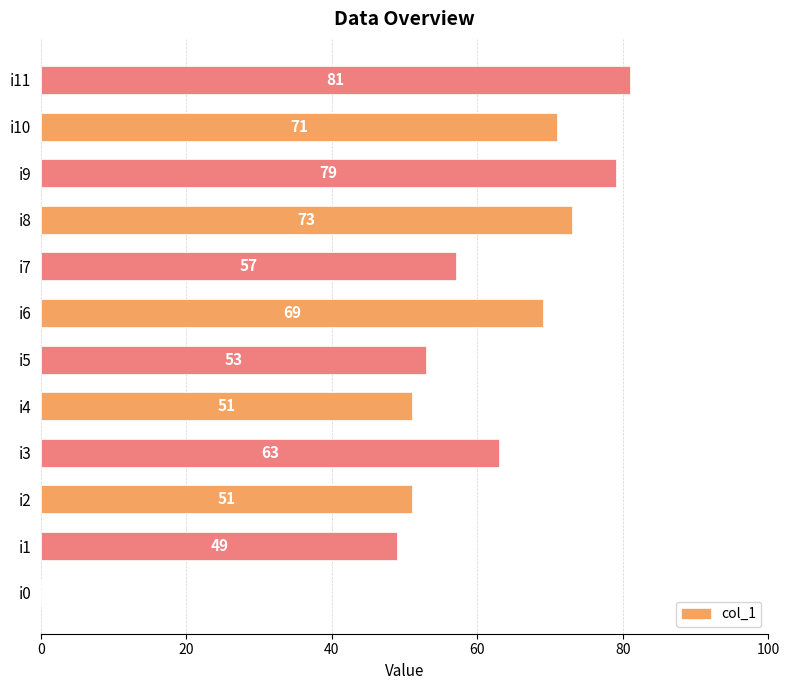

What is the change in value from i0 to i3?

+63